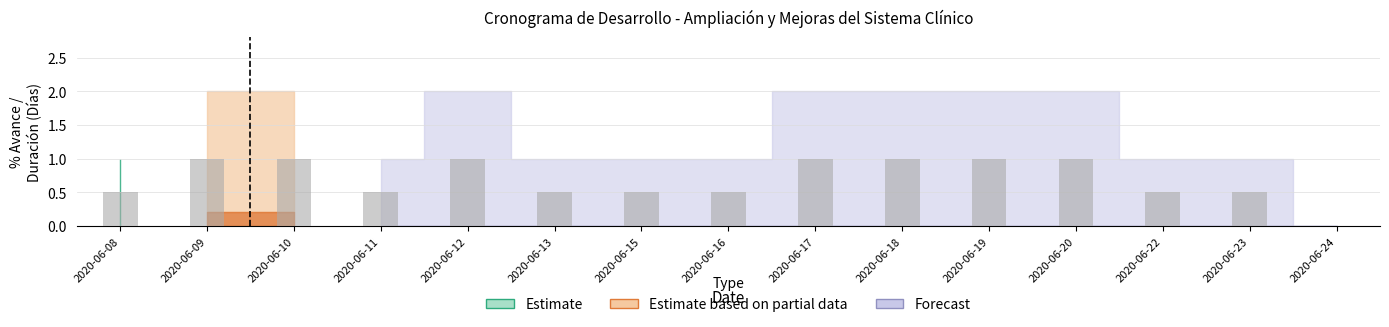

Is it true that the value at 2020-06-10 is 1.0?

True